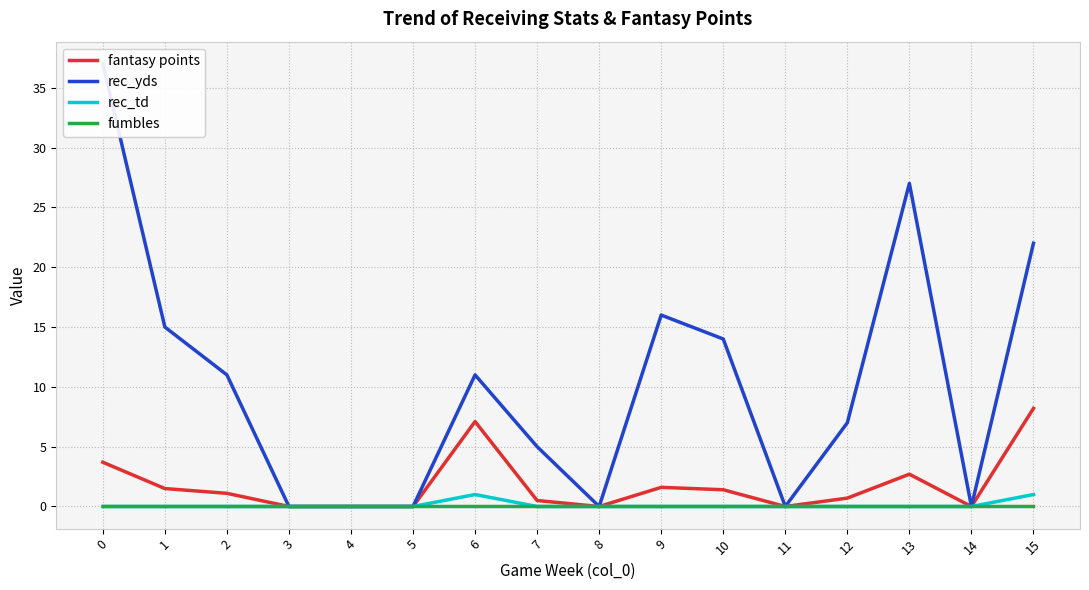

Which series has the largest total across all categories?

rec_yds